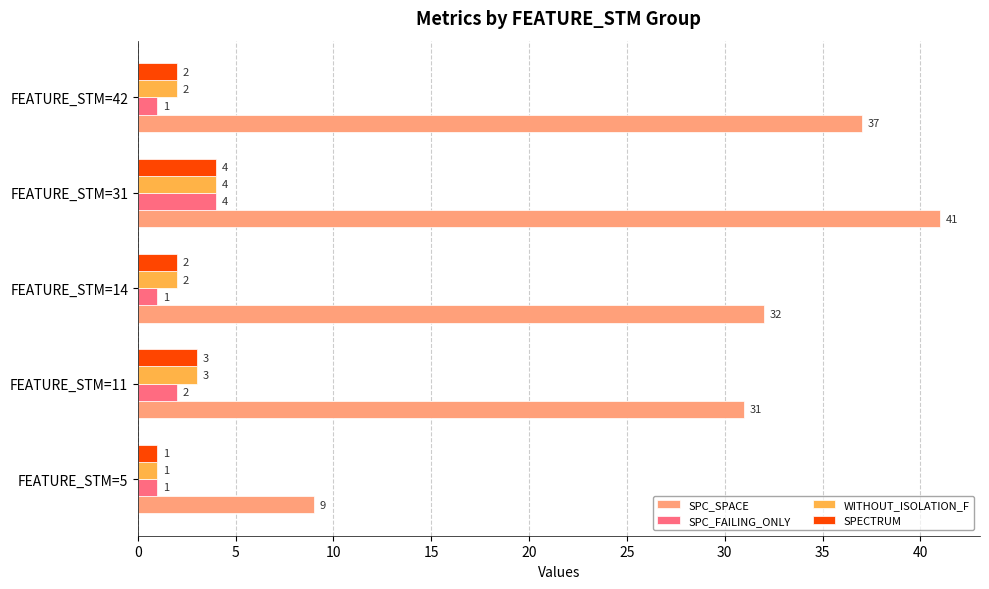

Which series has the largest total across all categories?

SPC_SPACE